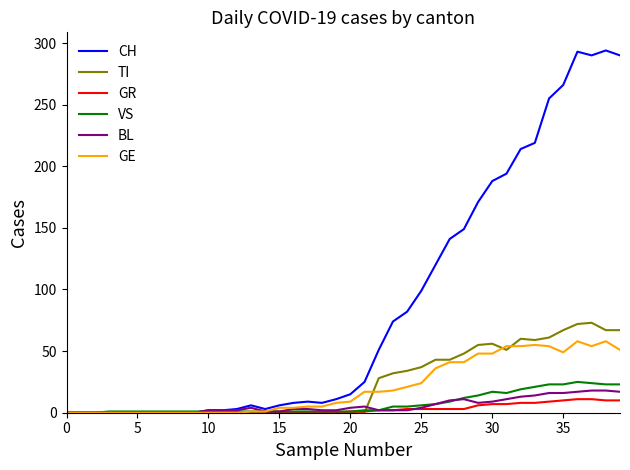

At how many categories does at least one series exceed 253?

6